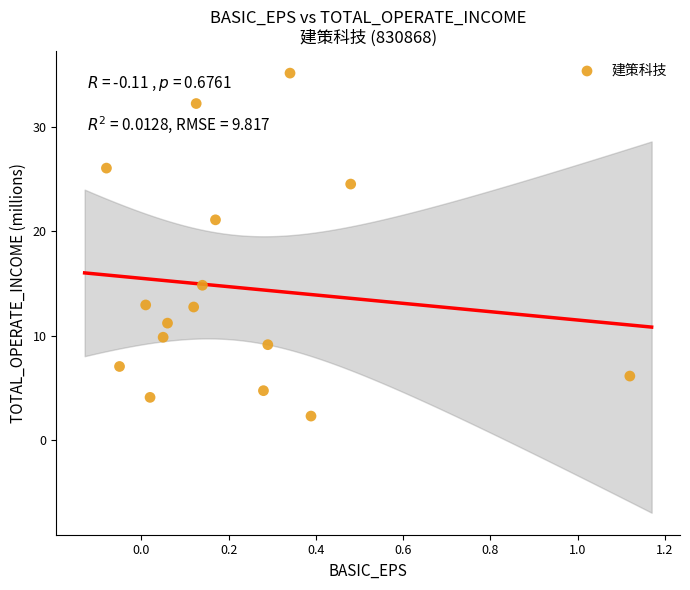

What is the range of Y values (max minus min)?

32.8